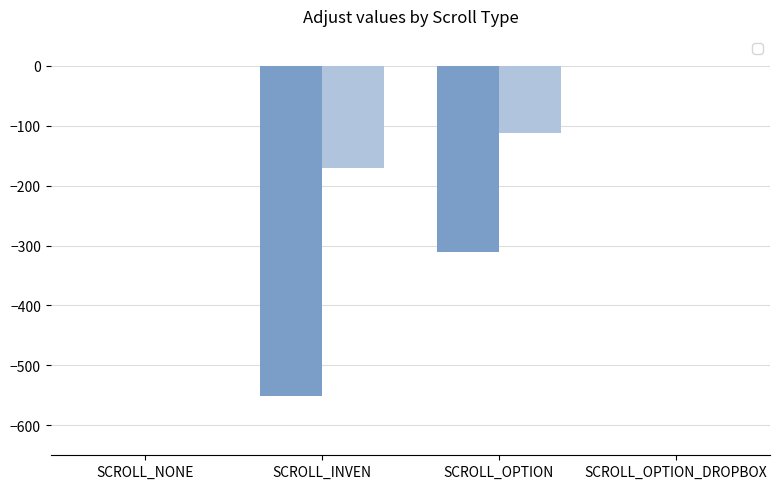

Is the value of _AdjustX at SCROLL_OPTION_DROPBOX greater than the value of _AdjustY at SCROLL_INVEN?

Yes